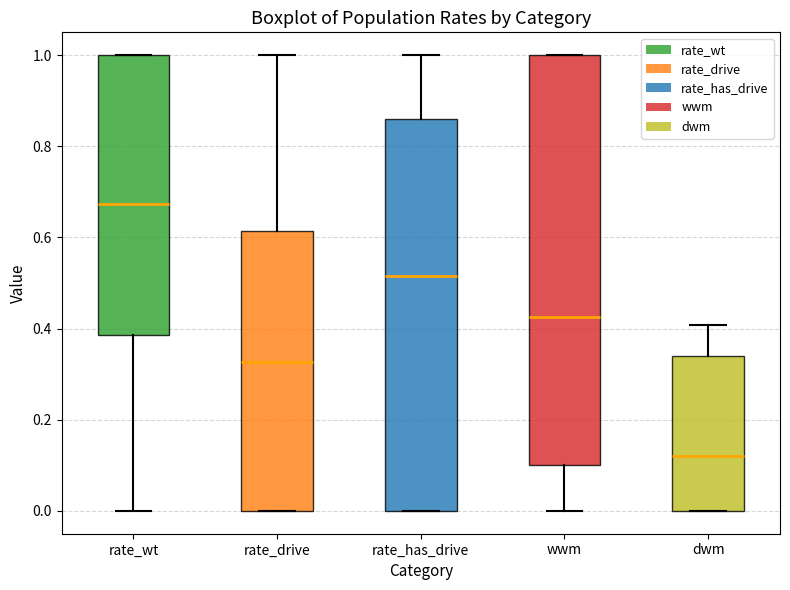

Reading left to right, transcribe this box plot: for each box, give where its median line is, the range the box spans, and where its two whiskers end, as read against the y-axis. The values are not printed on the chart, so give them approximately, as read against the axis.

rate_wt: median 0.68, box 0.38 to 1.00, whiskers 0.00 to 1.00
rate_drive: median 0.32, box 0.00 to 0.62, whiskers 0.00 to 1.00
rate_has_drive: median 0.52, box 0.00 to 0.86, whiskers 0.00 to 1.00
wwm: median 0.42, box 0.10 to 1.00, whiskers 0.00 to 1.00
dwm: median 0.12, box 0.00 to 0.34, whiskers 0.00 to 0.40